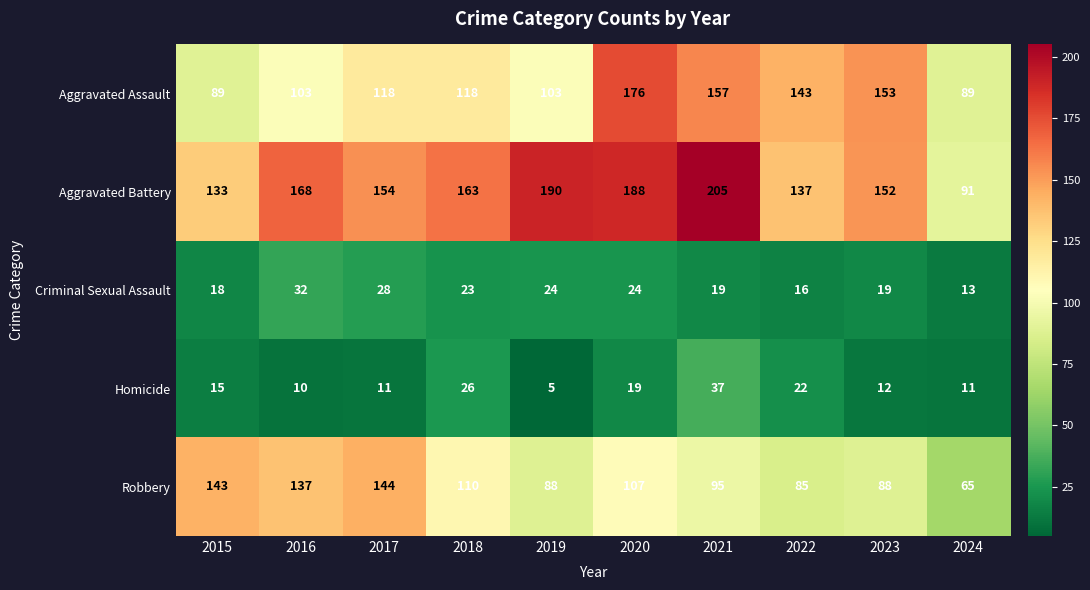

Which series has the widest spread of values?

Aggravated Battery